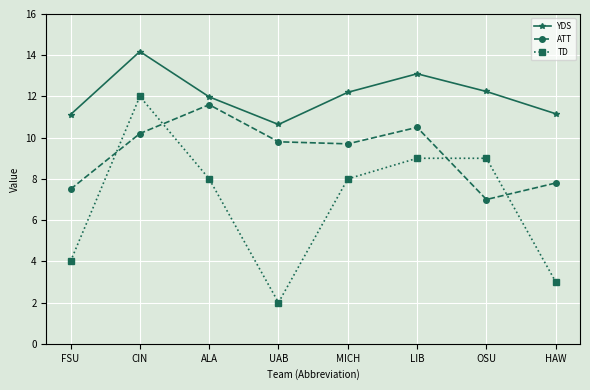

The YDS series shows 11.1 at FSU. True or false?

True